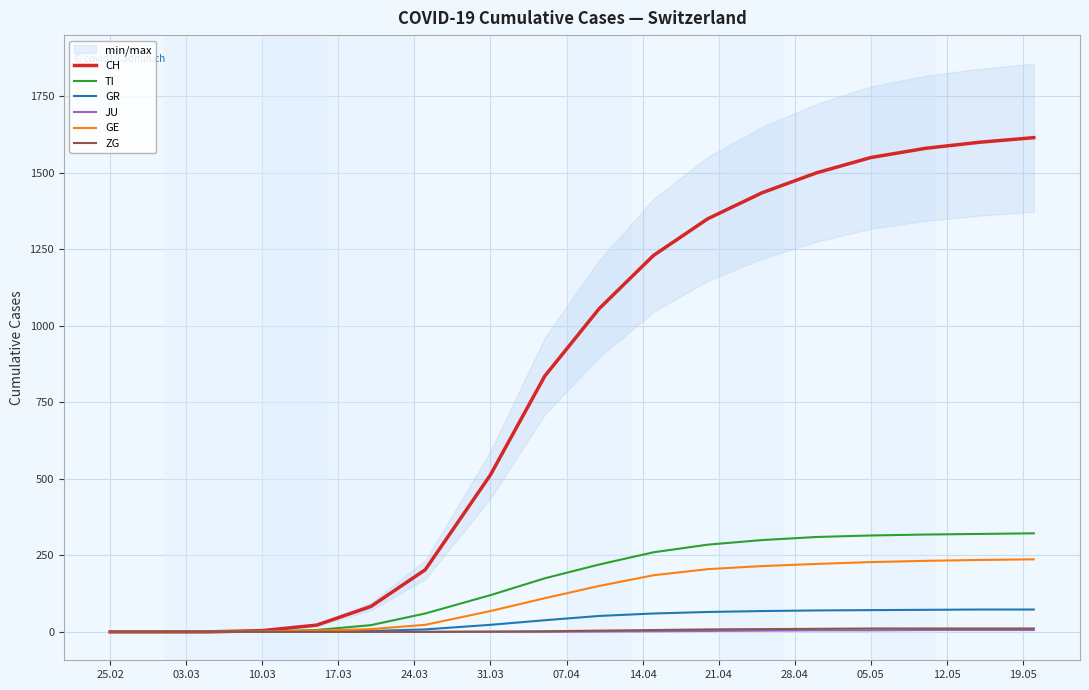

At which label does JU reach its minimum?

25.02